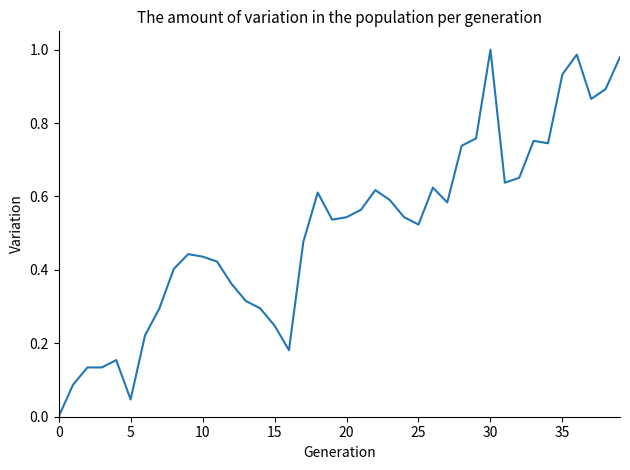

How many interior local valleys (lower than both neighbors) does the data have?

8